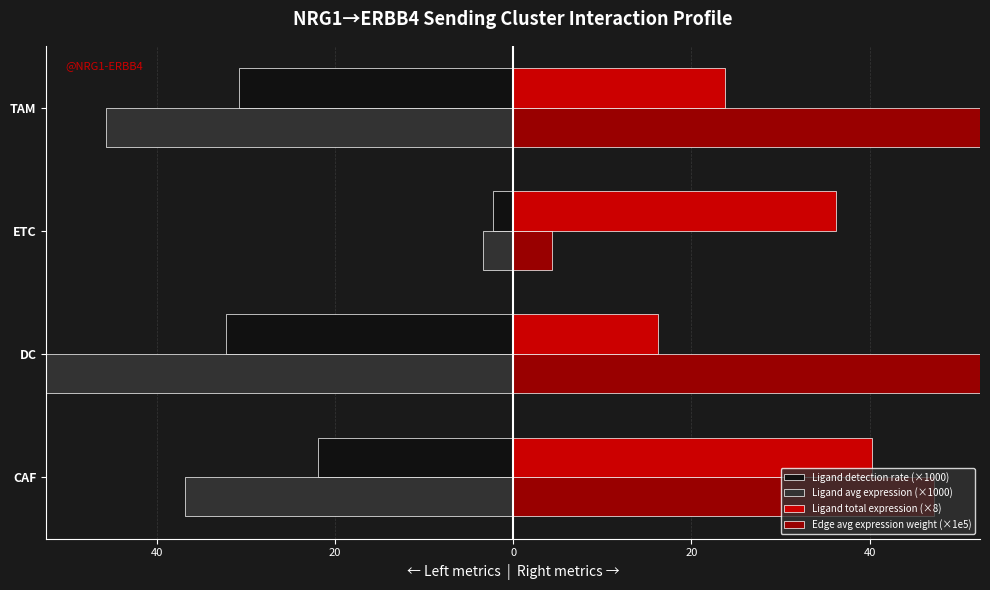

What are all the series names shown in the legend?

Ligand detection rate (×1000), Ligand avg expression (×1000), Ligand total expression (×8), Edge avg expression weight (×1e5)